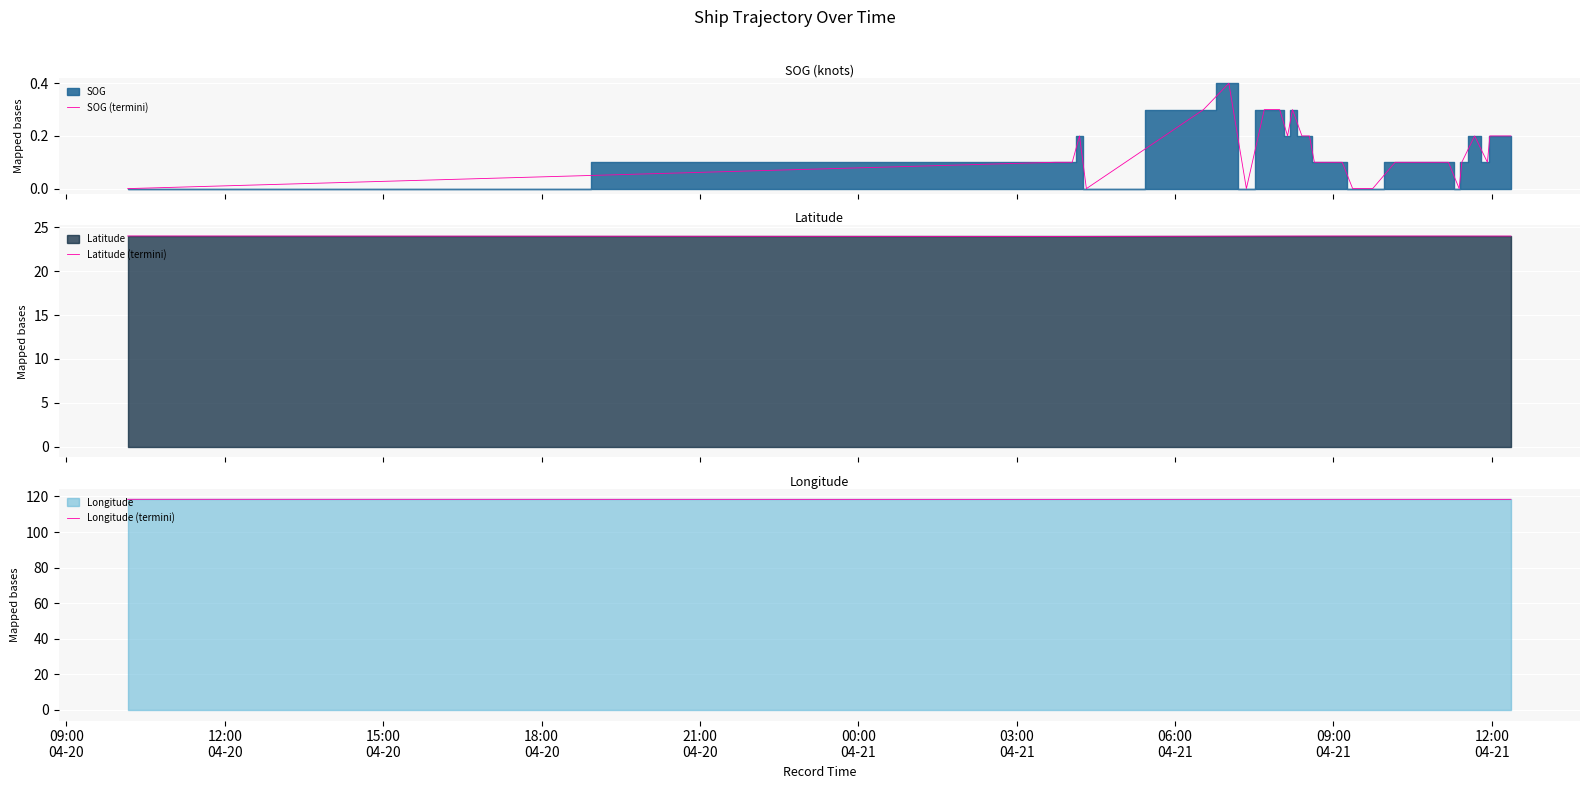

True or false: Latitude (termini) has more than 0 points higher than both neighbors.

True